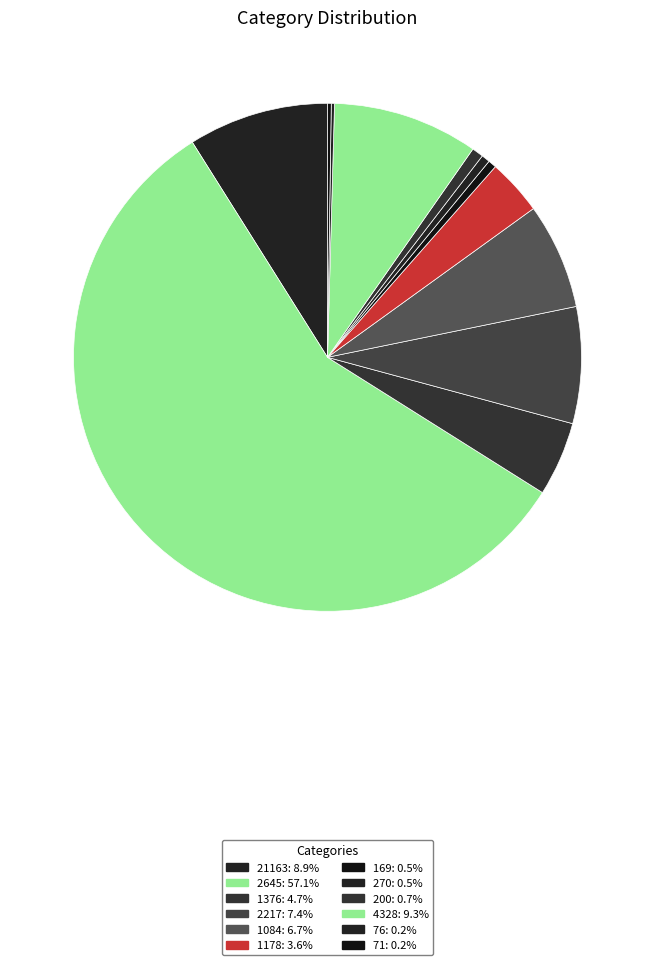

How many segments does this pie chart have?

12